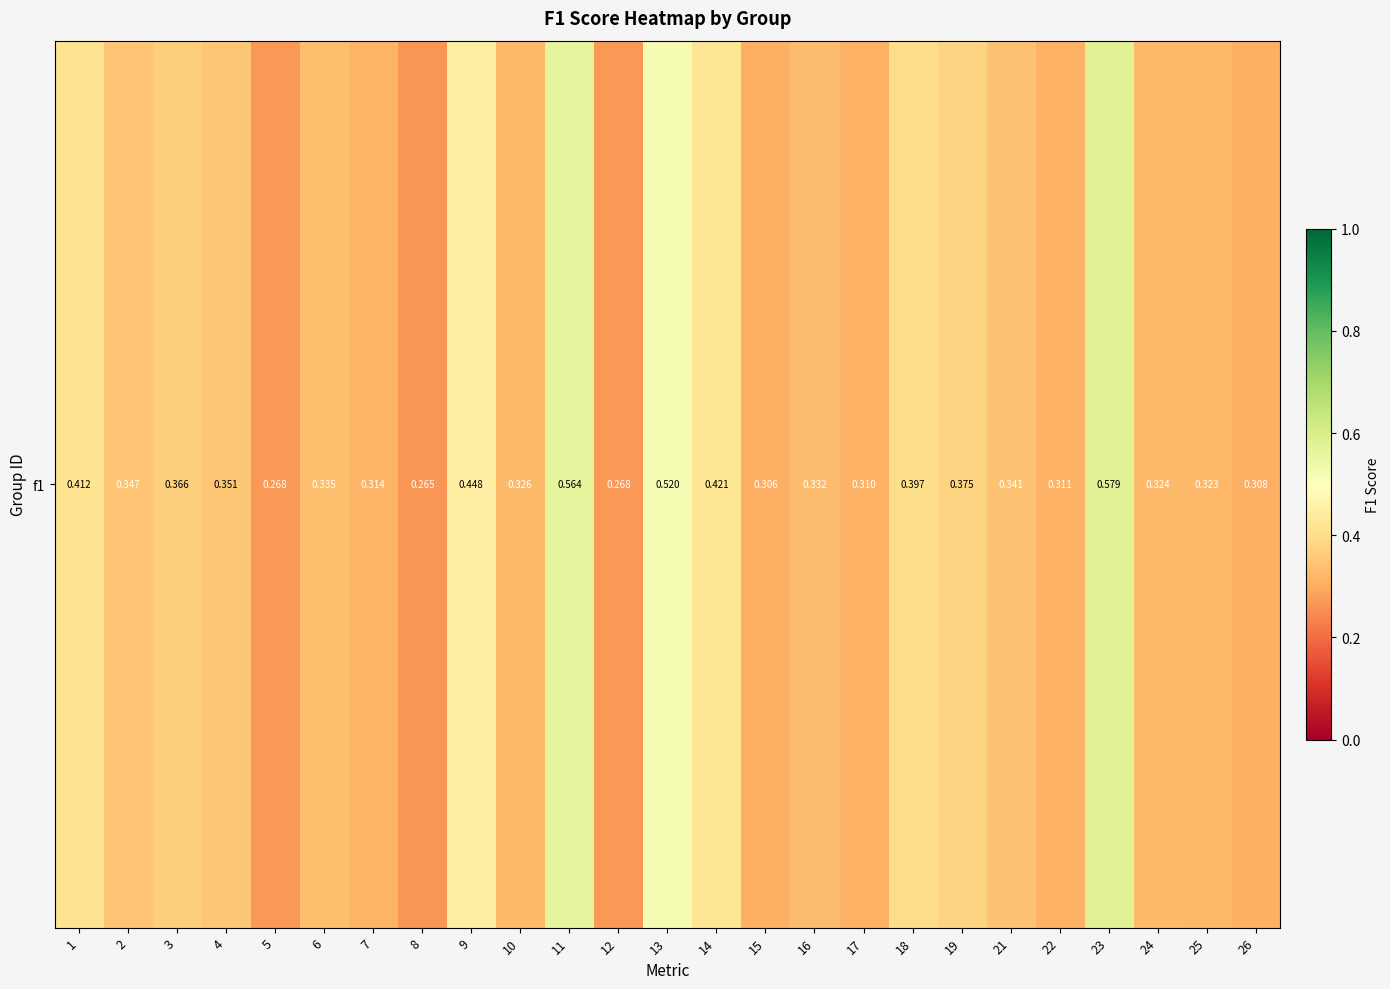

List the labels in order of value, largest first.

23, 11, 13, 9, 14, 1, 18, 19, 3, 4, 2, 21, 6, 16, 10, 24, 25, 7, 22, 17, 26, 15, 12, 5, 8